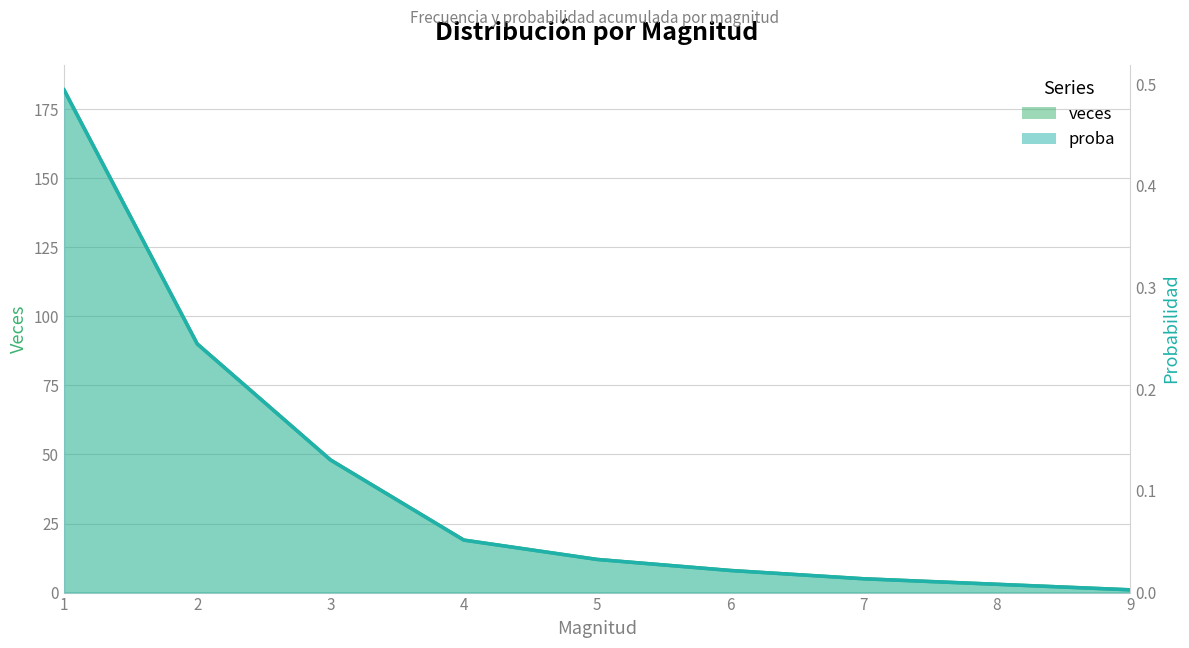

Which category has the highest value in the proba series?

1